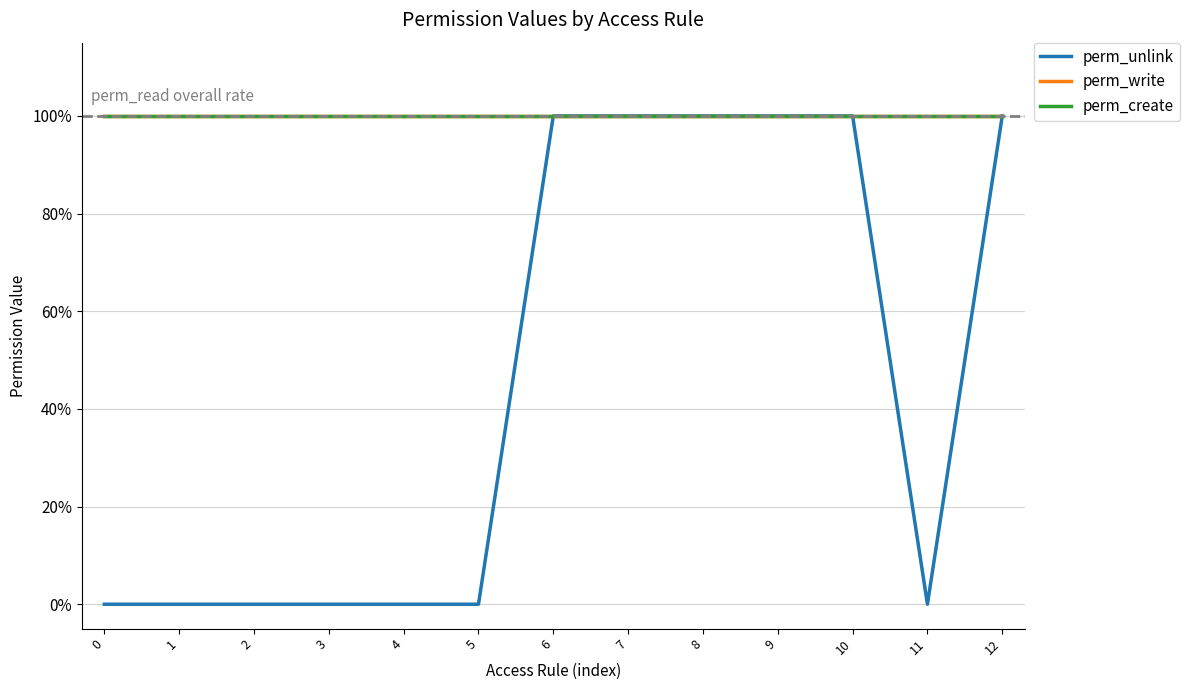

True or false: perm_unlink has a value of 0 at 3.

True